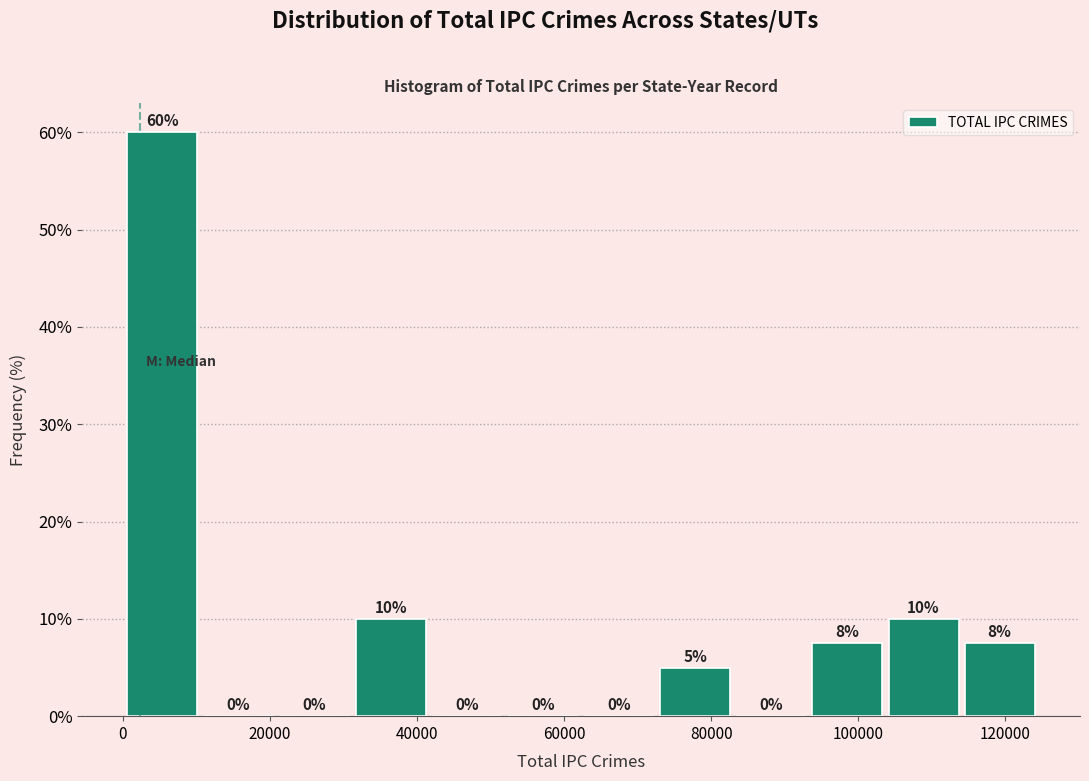

Which range on the x-axis has the tallest bar?

0 to 10000